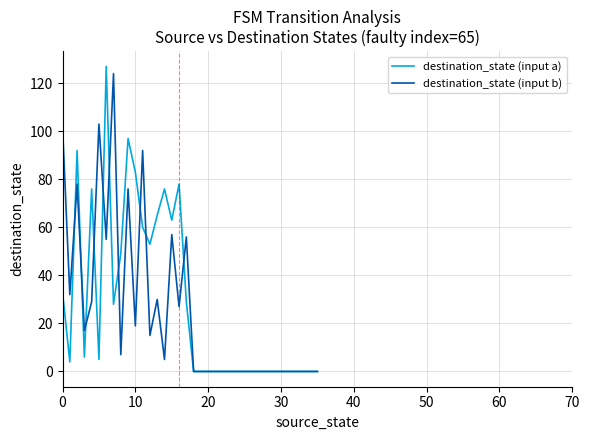

What is the difference between the maximum and minimum values in the destination_state (input b) series?

124